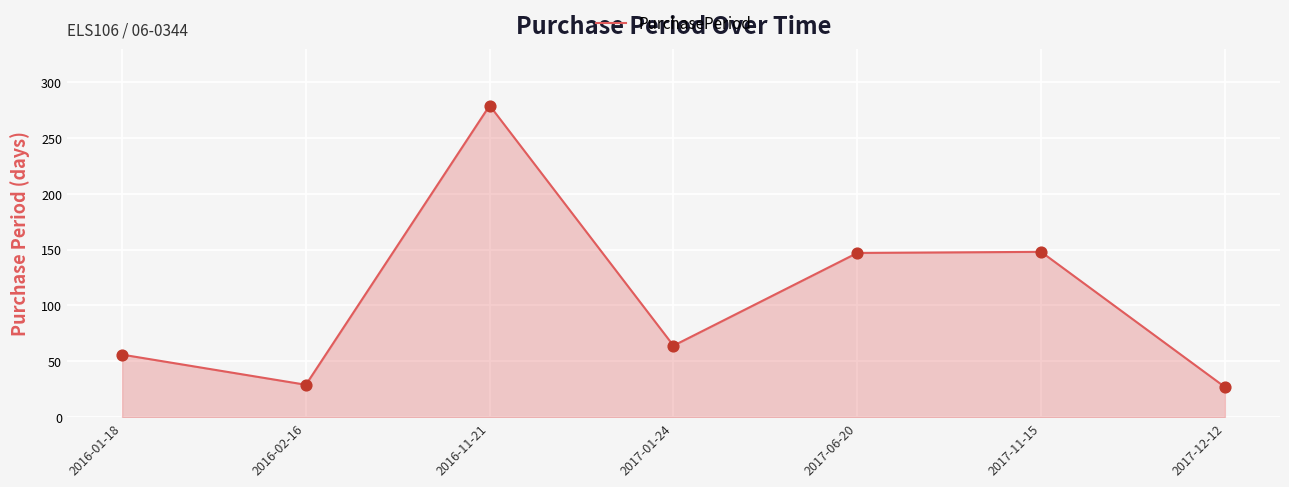

What is the change in value from 2016-11-21 to 2017-11-15?

-131